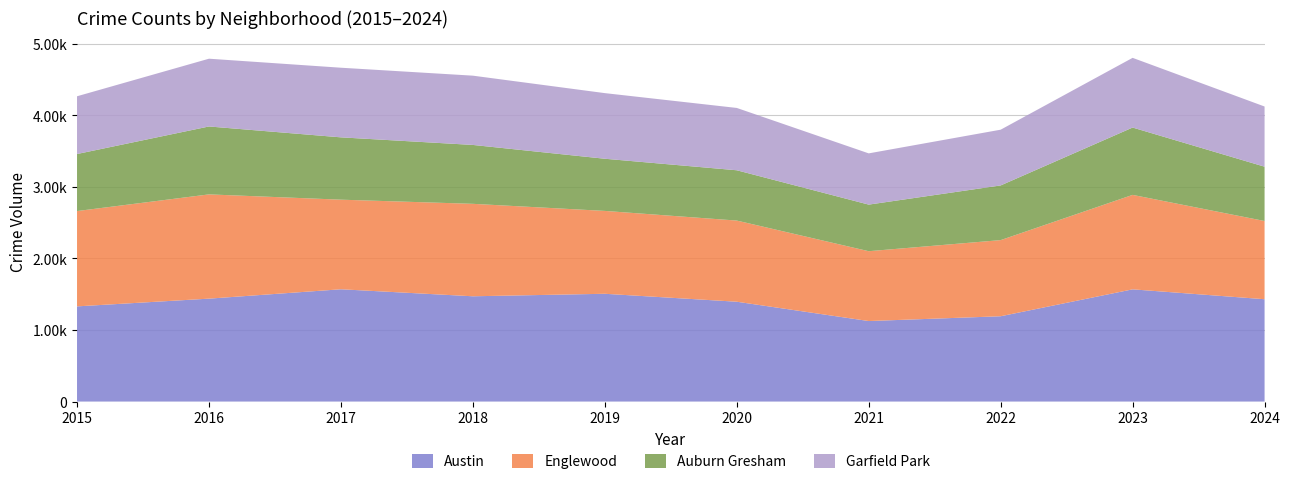

Reading right to left, transcribe all the data shown in this chart.

Austin: 1430	1568	1192	1125	1395	1506	1471	1569	1438	1330
Englewood: 1093	1320	1064	976	1134	1158	1292	1252	1457	1332
Auburn Gresham: 759	941	764	651	703	729	823	871	949	797
Garfield Park: 841	974	779	716	871	917	968	973	947	807